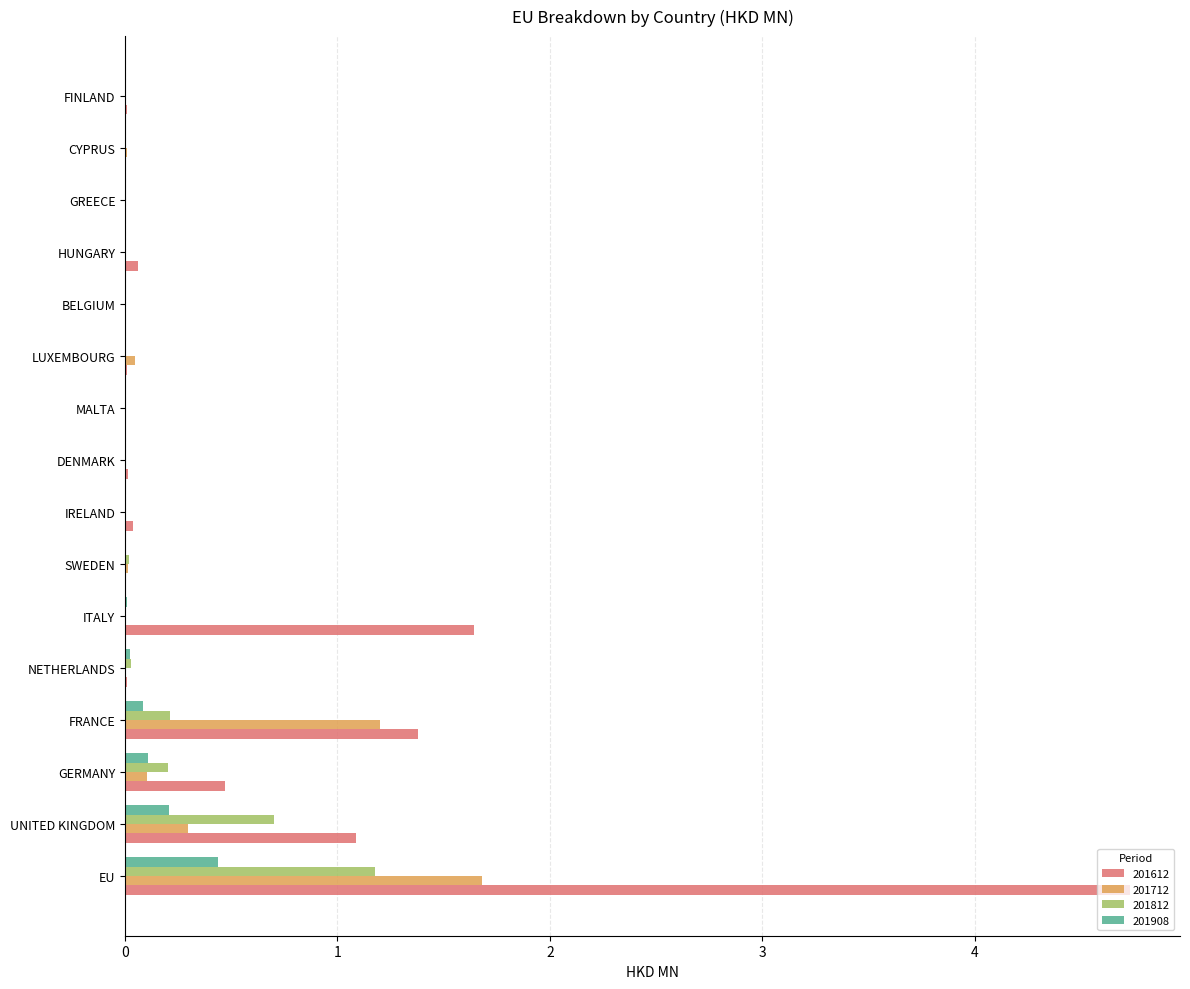

At which category is the sum across all series the highest?

EU